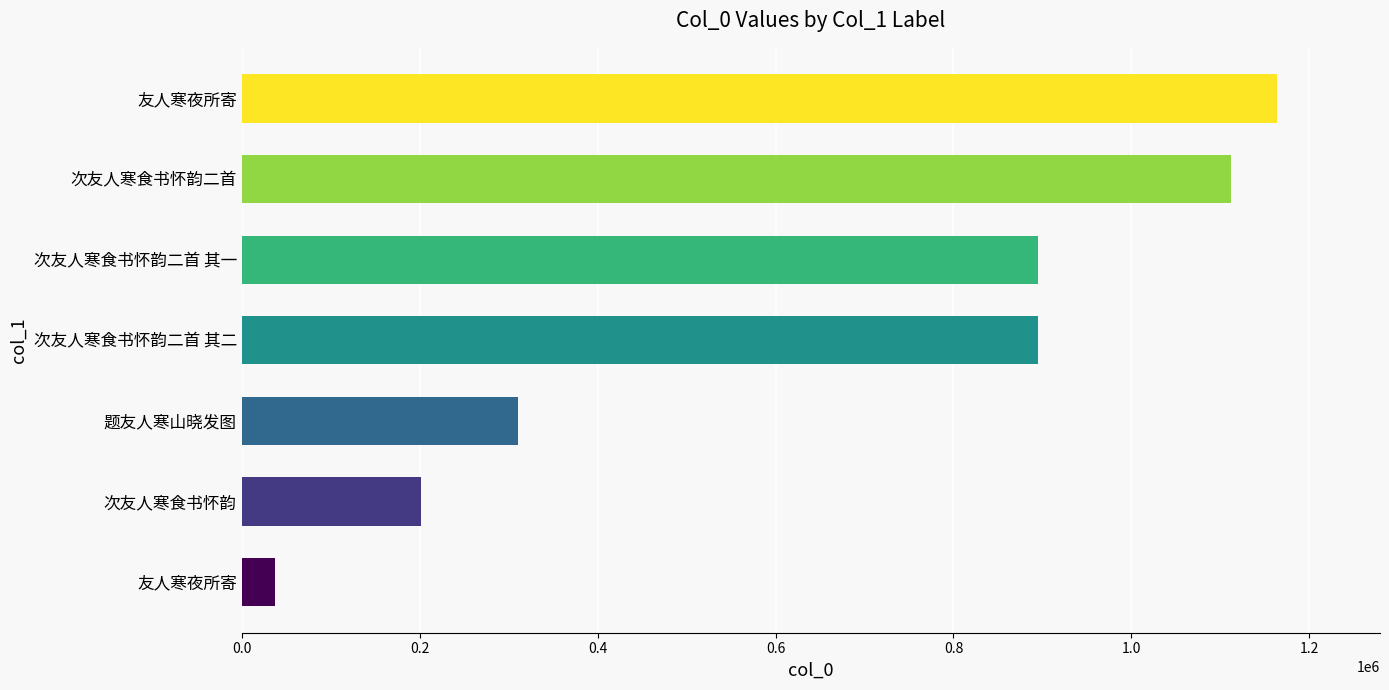

How many bars are there in total?

7